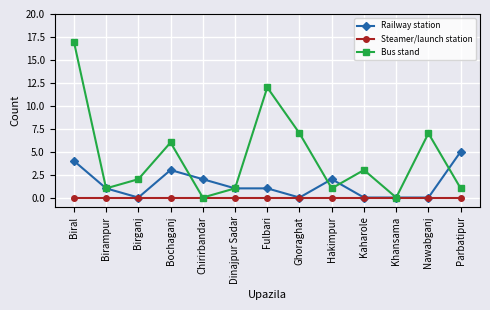

What are all the series names shown in the legend?

Railway station, Steamer/launch station, Bus stand